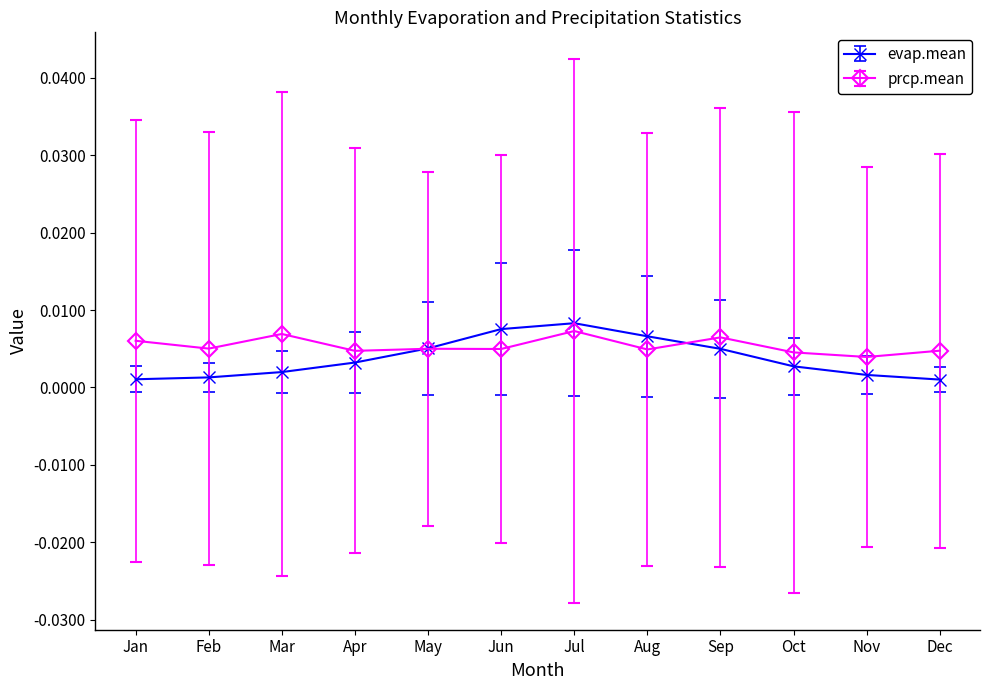

Which series has the largest range (max minus min)?

evap.mean